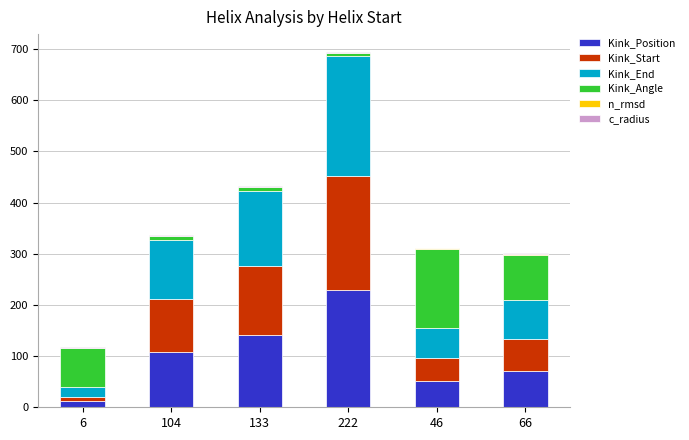

Are the bars grouped side by side (vs. stacked)?

No